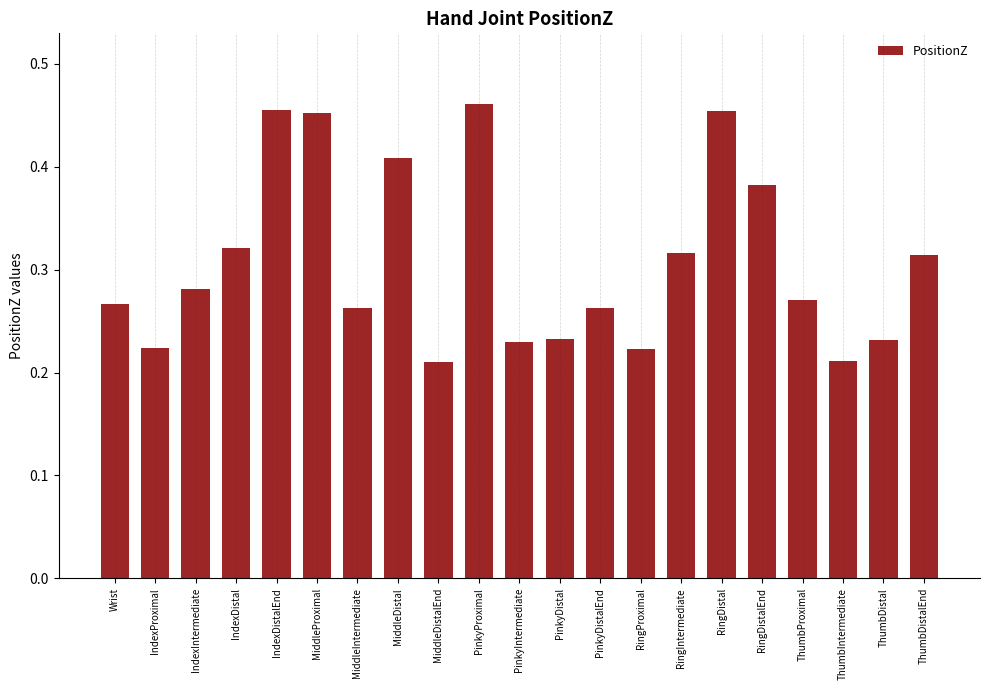

Count the values in the range 0 to 1.

21